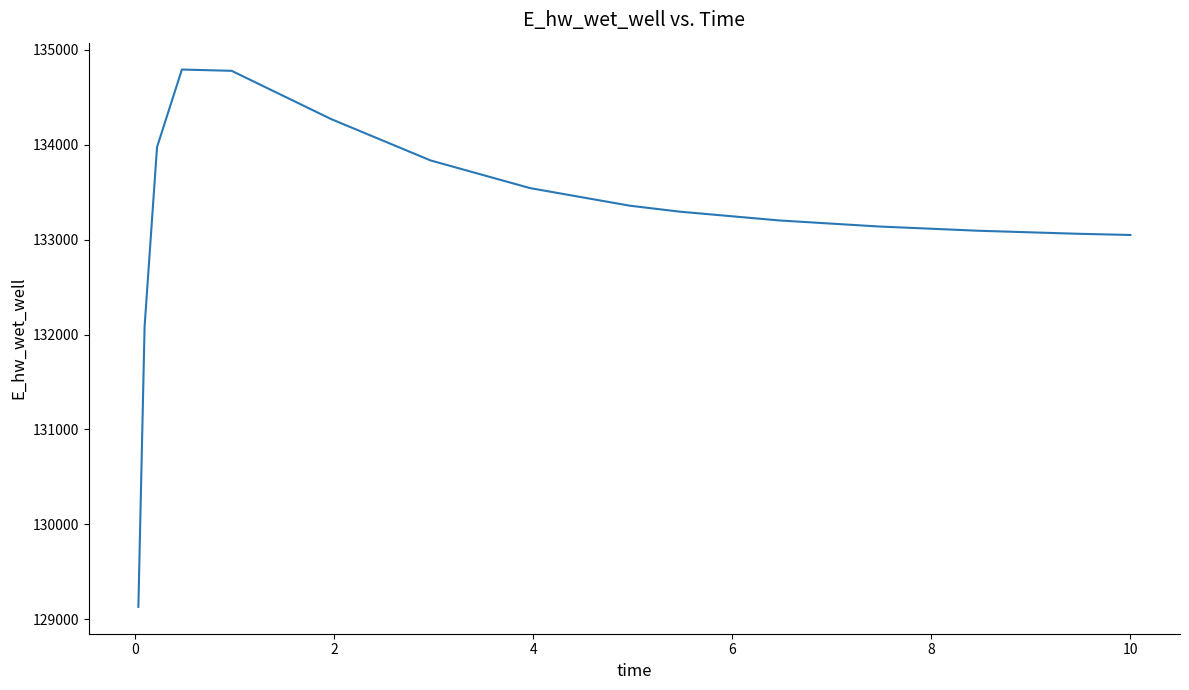

Count the number of data series in this chart.

1